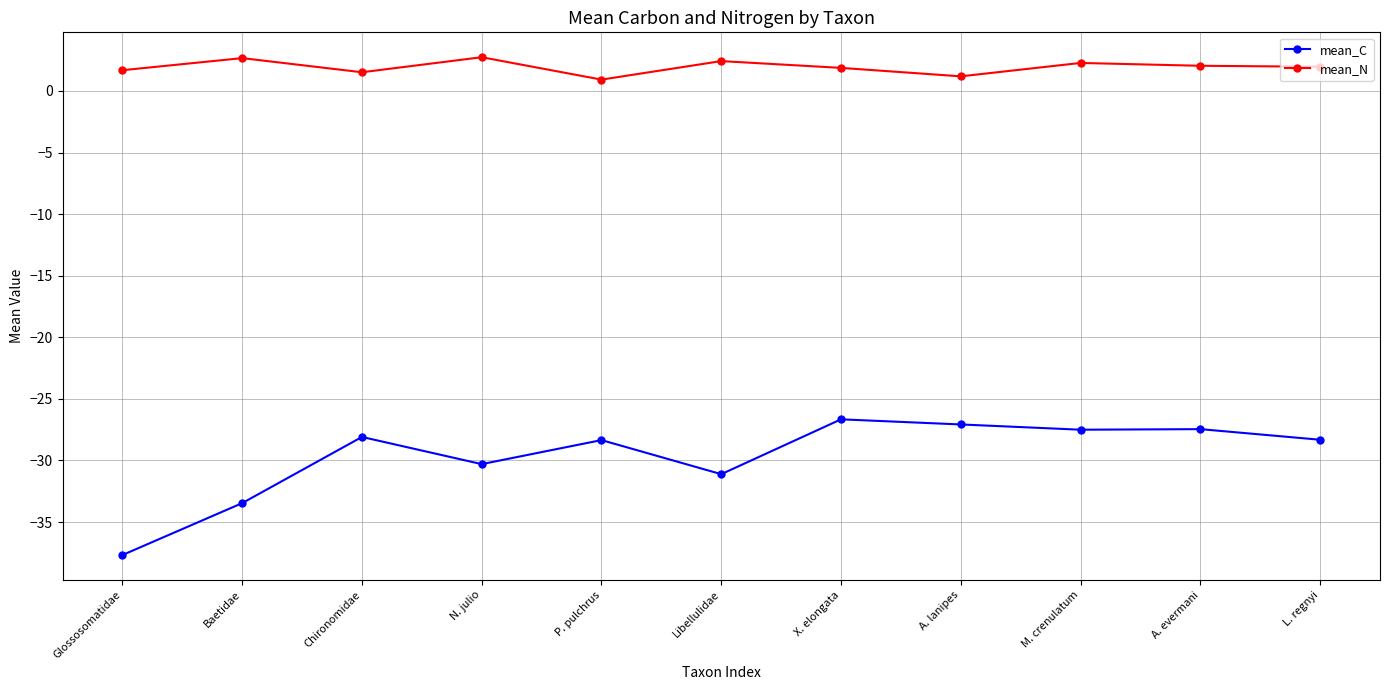

At which category does mean_C reach its first local peak?

Chironomidae